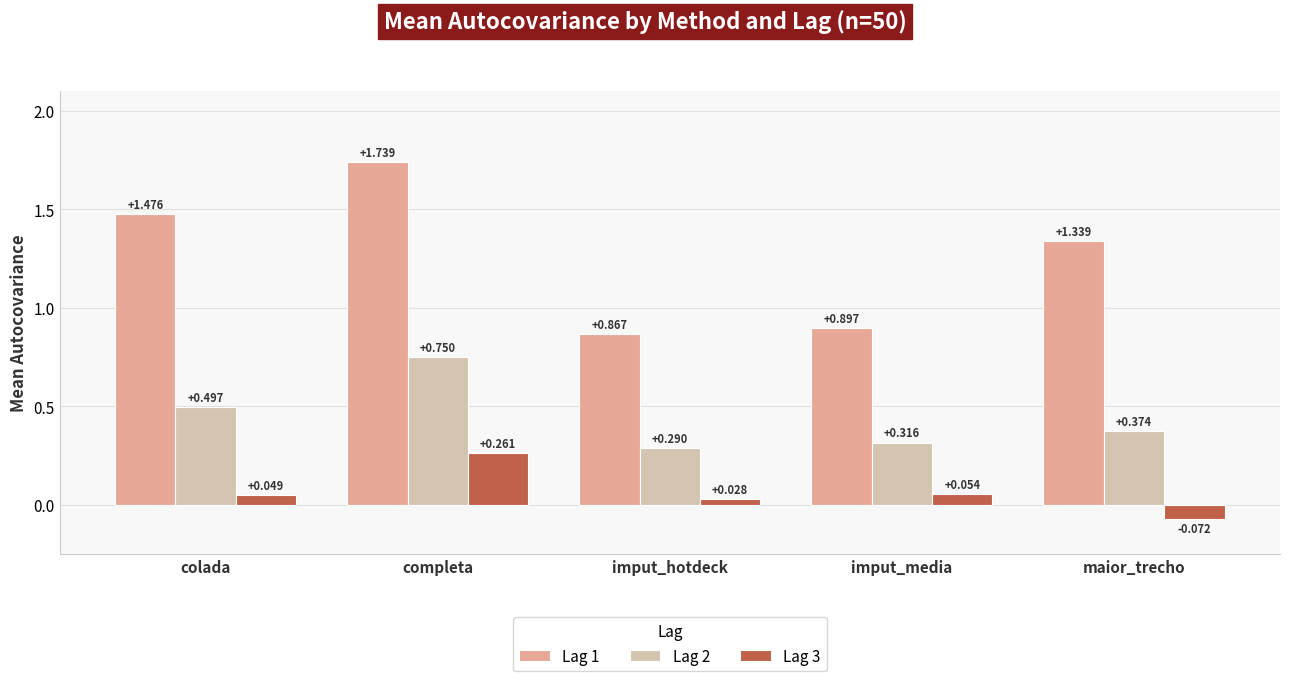

Where does the Lag 3 series first go above 0?

colada